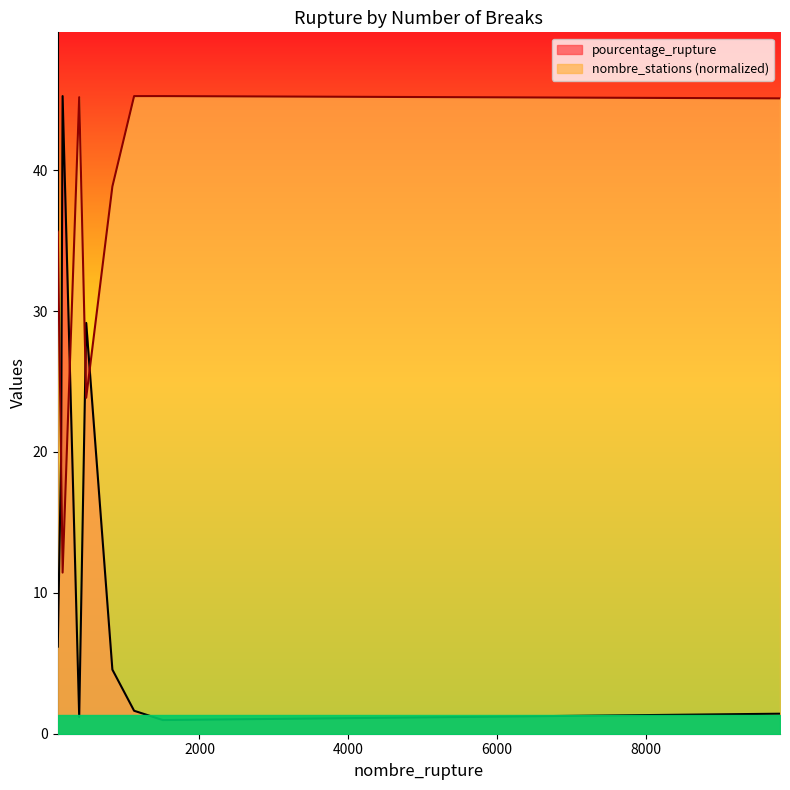

Reading right to left, list all the values displayed in this chart.

pourcentage_rupture: 1.4	1.0	1.6	4.5	29.2	1.2	45.3	19.4	6.2
nombre_stations: 45.1	45.3	45.3	38.8	23.8	45.2	11.4	19.7	35.6